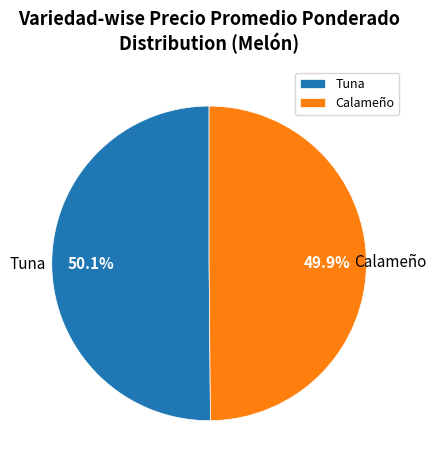

Combined, do Tuna and Calameño account for over 50%?

Yes